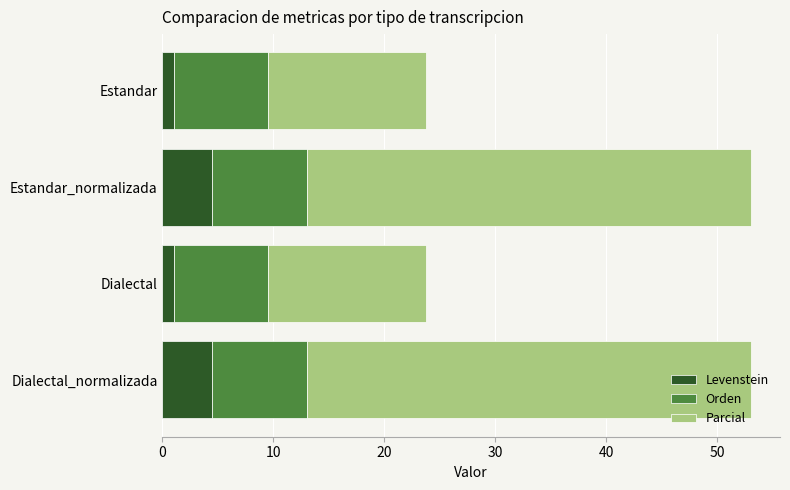

What is the highest value of the Levenstein series?

4.5